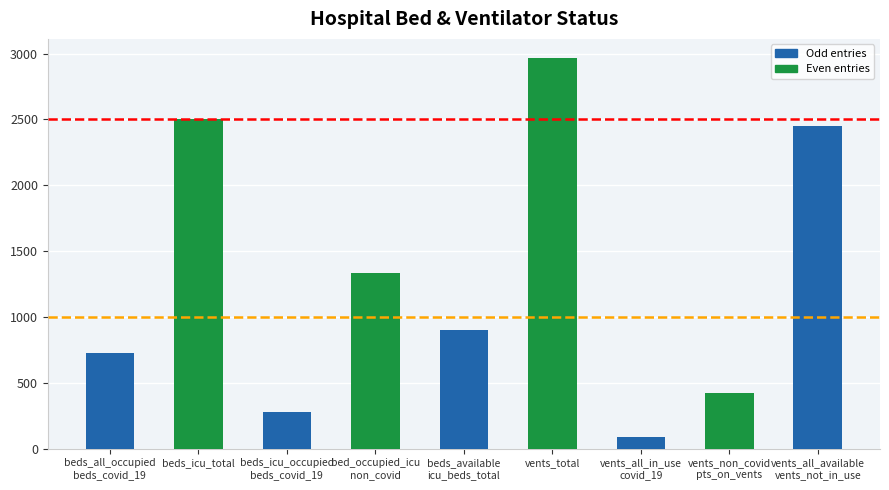

Reading left to right, extract all data points from this chart.

723	2507	276	1333	898	2964	91	423	2450